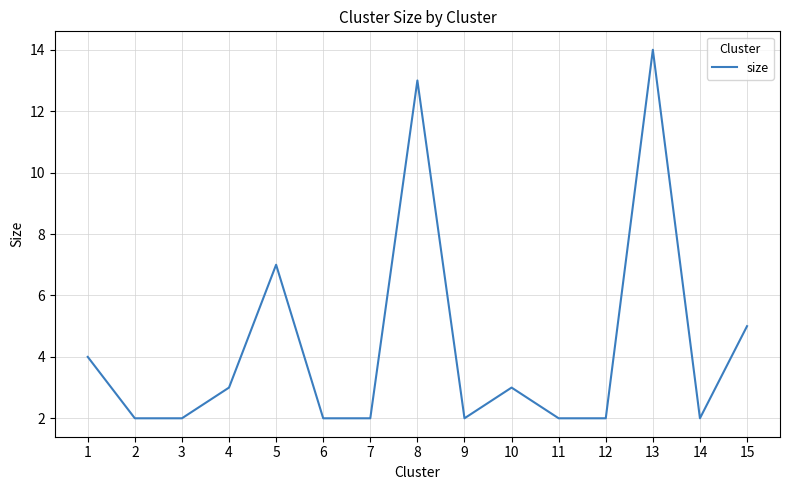

How many lines are shown in the chart?

1